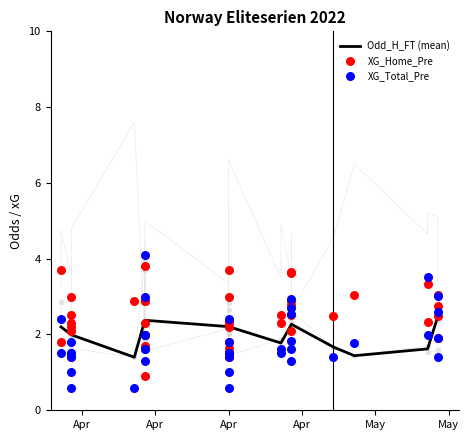

Which series reaches the minimum Y coordinate?

XG_Total_Pre